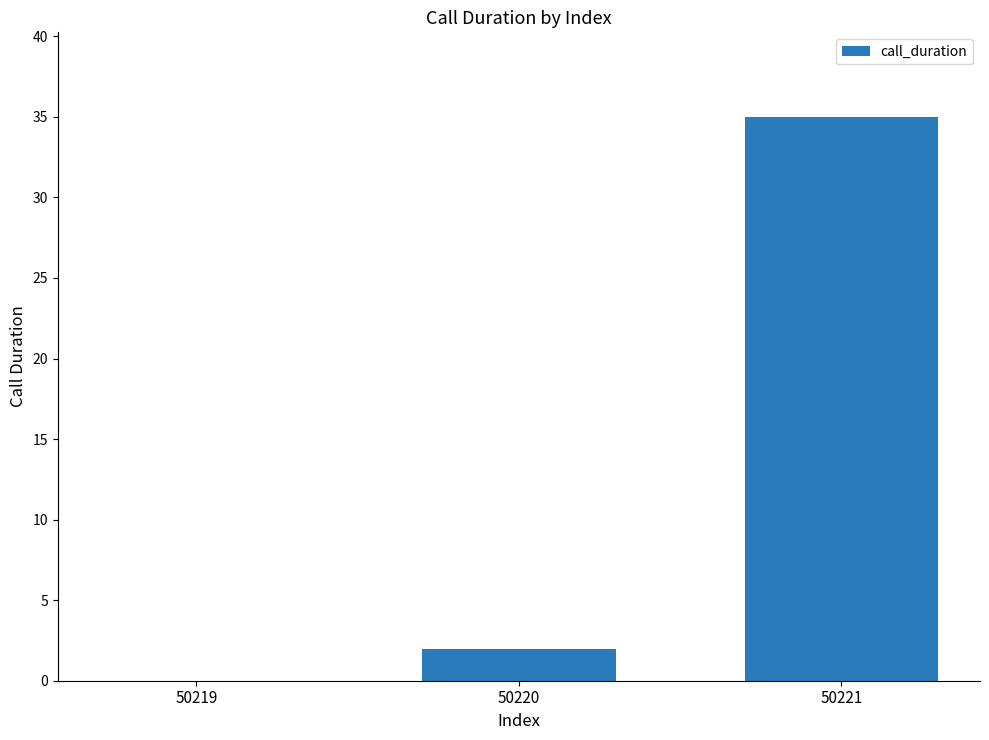

What is the maximum value shown in the chart?

35